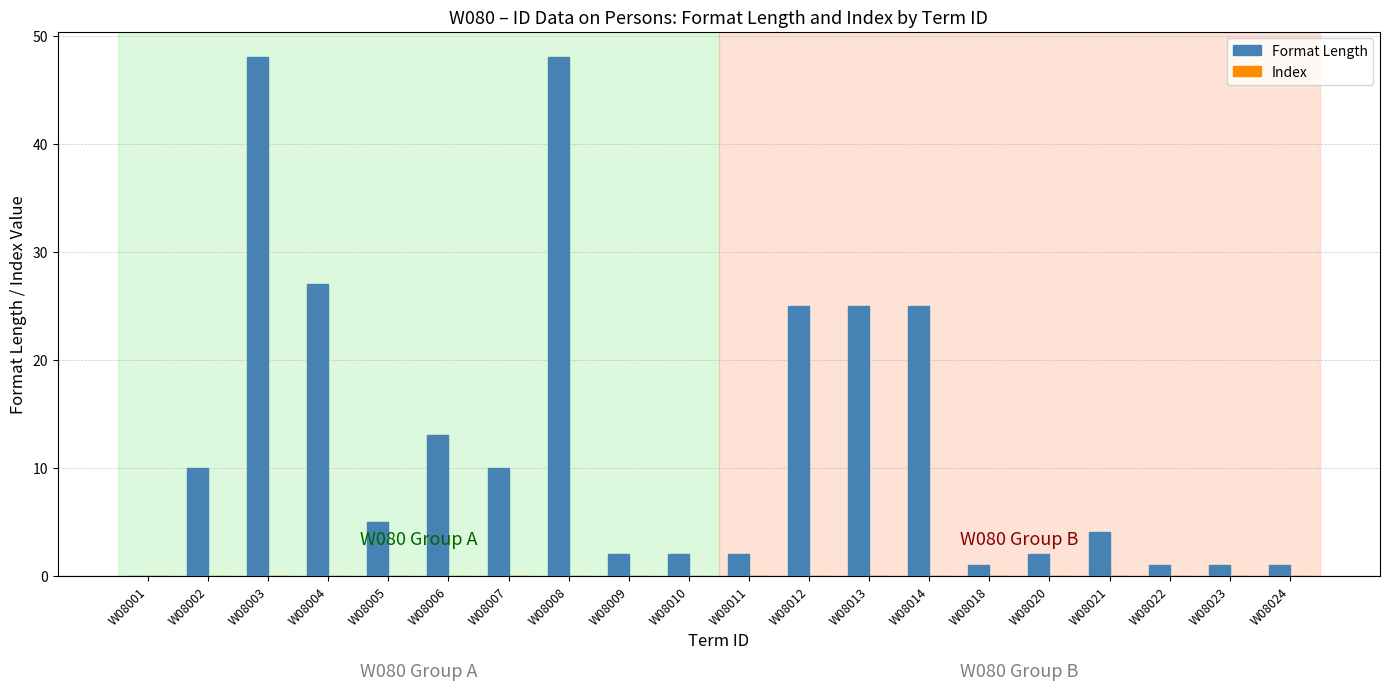

What is the maximum value shown in the chart?

48